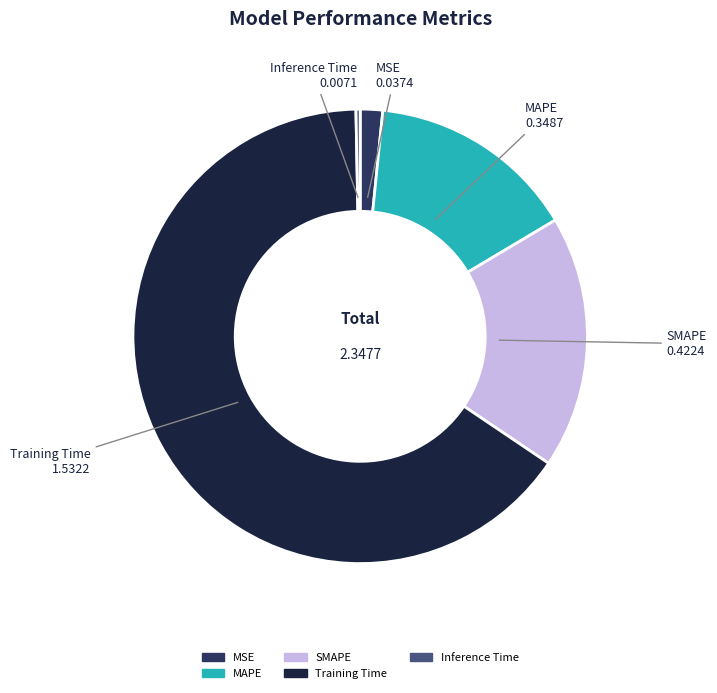

Rank the categories by value from lowest to highest.

Inference Time, MSE, MAPE, SMAPE, Training Time